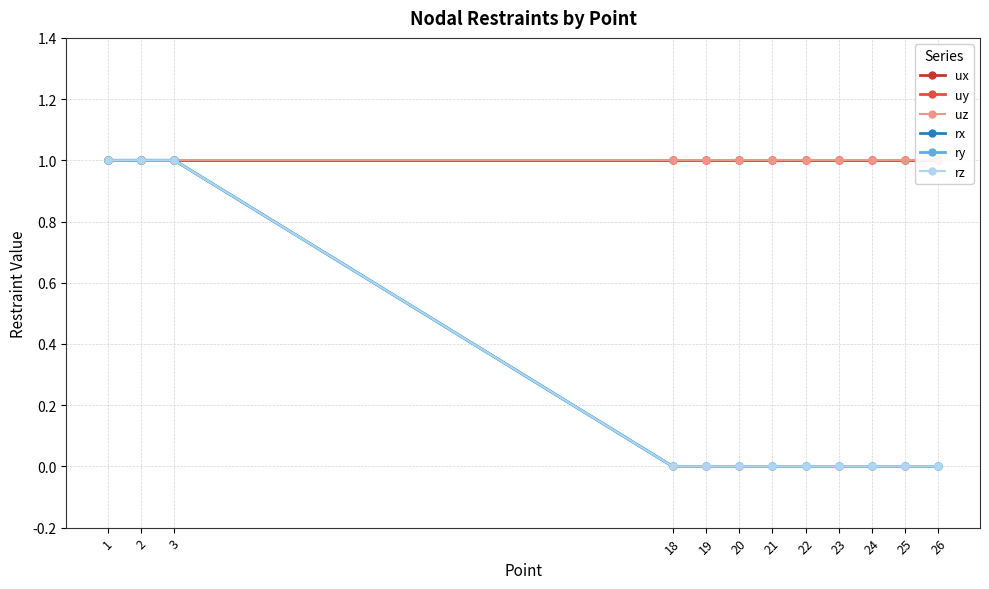

True or false: ry and uy cross at least once.

False